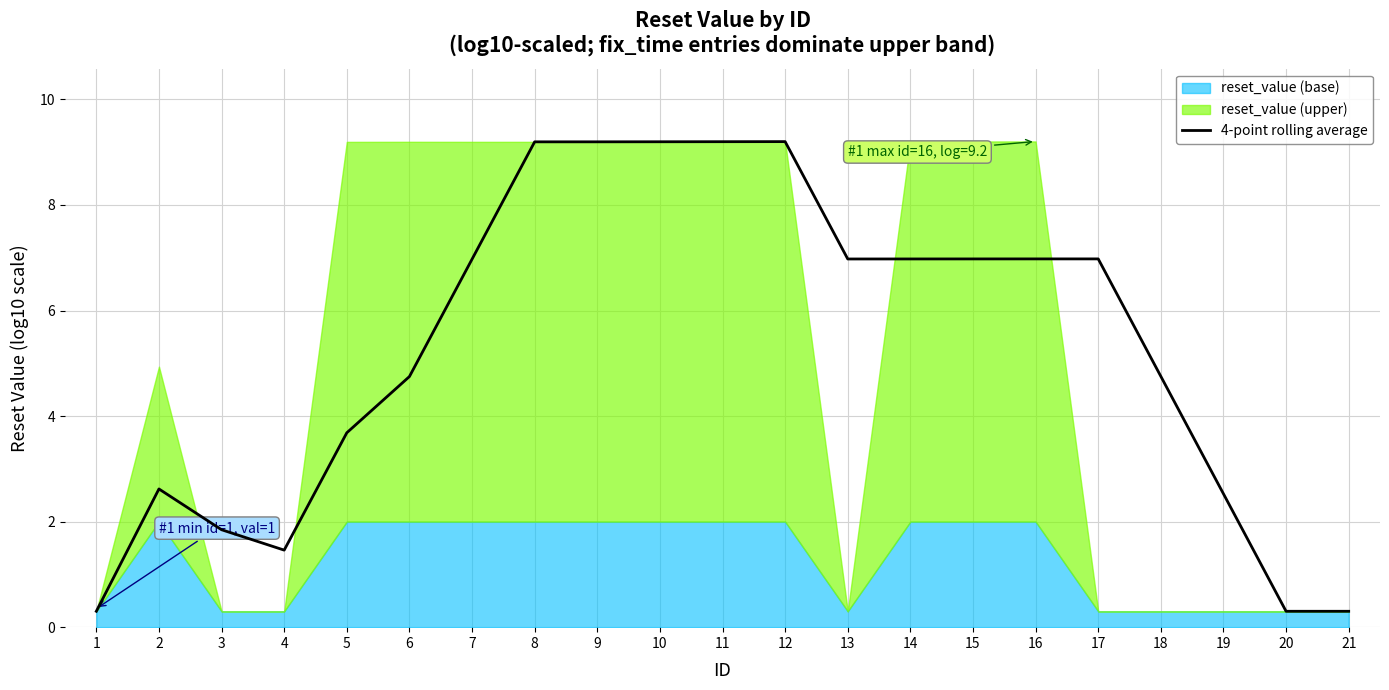

How many interior local peaks (higher than both neighbors) does the data have?

2